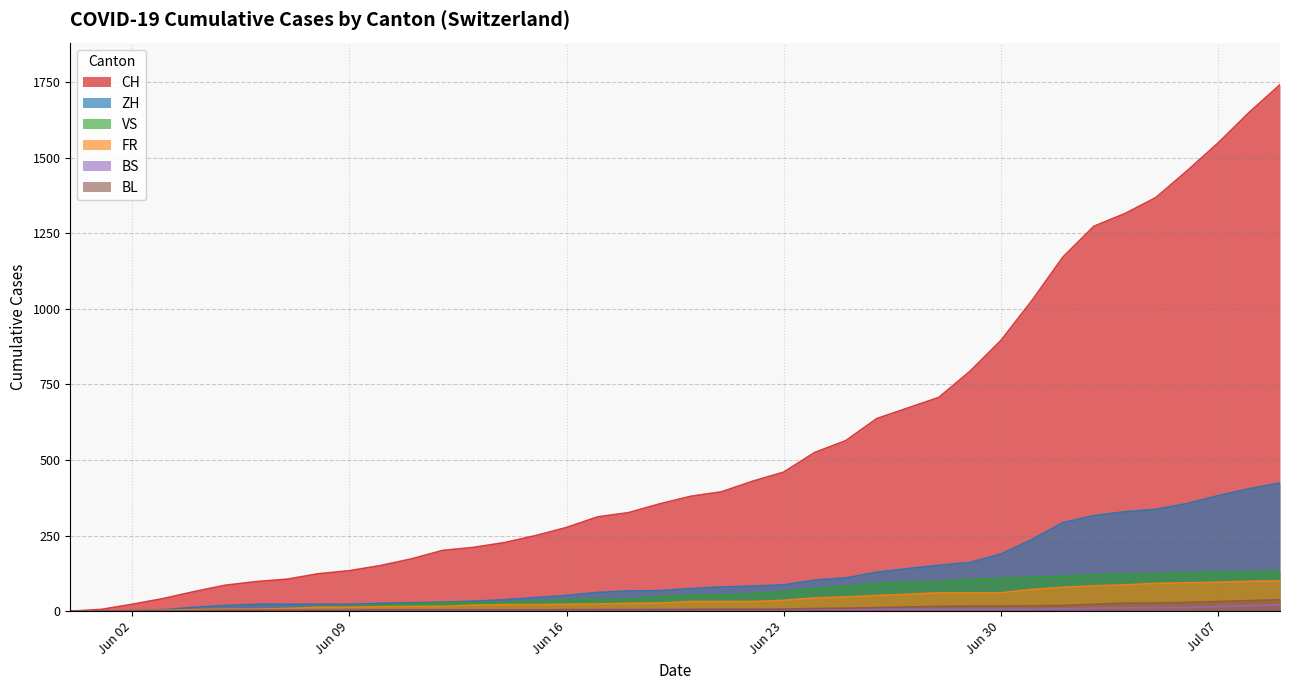

What is the maximum value for CH?

1741